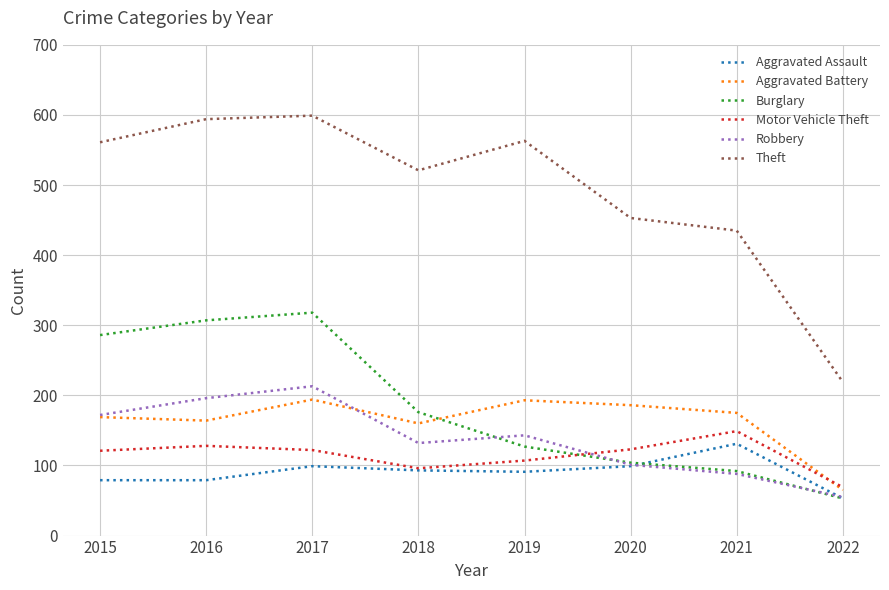

Which series has the largest range (max minus min)?

Theft